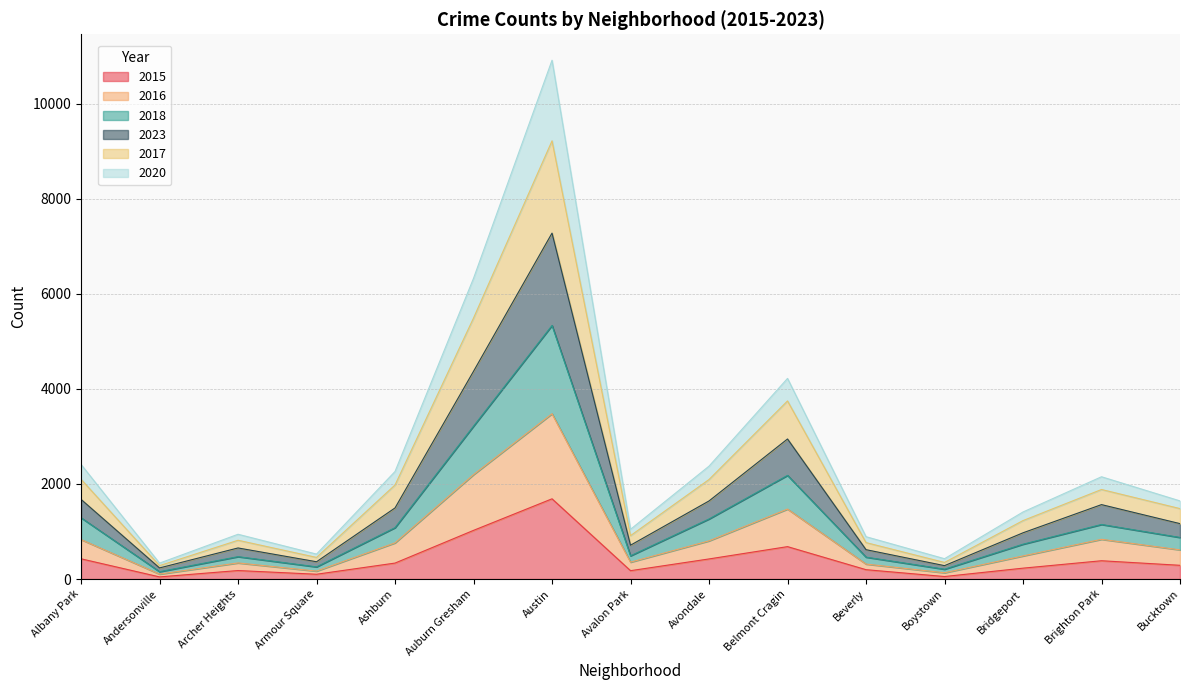

What is the total value across all series at Austin?

10915